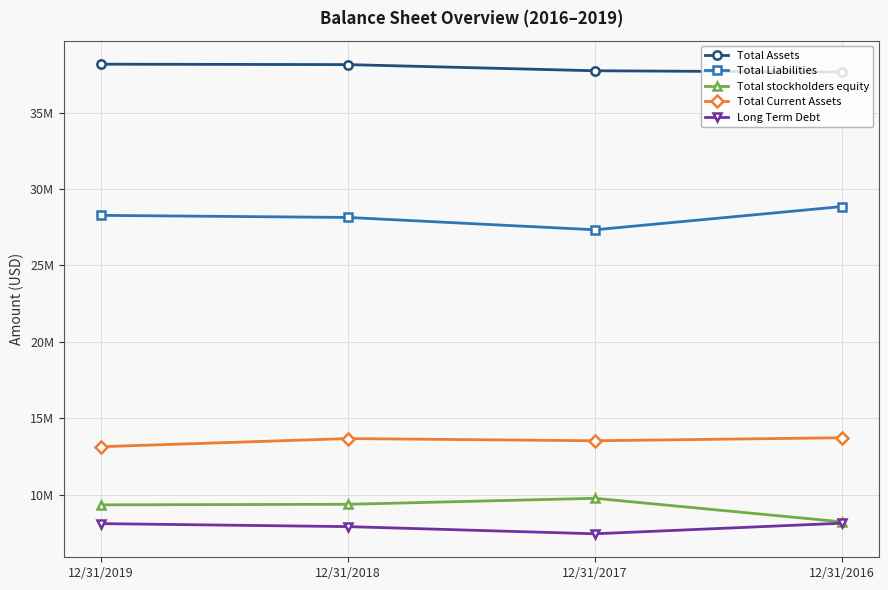

At how many categories does at least one series exceed 17939334?

4